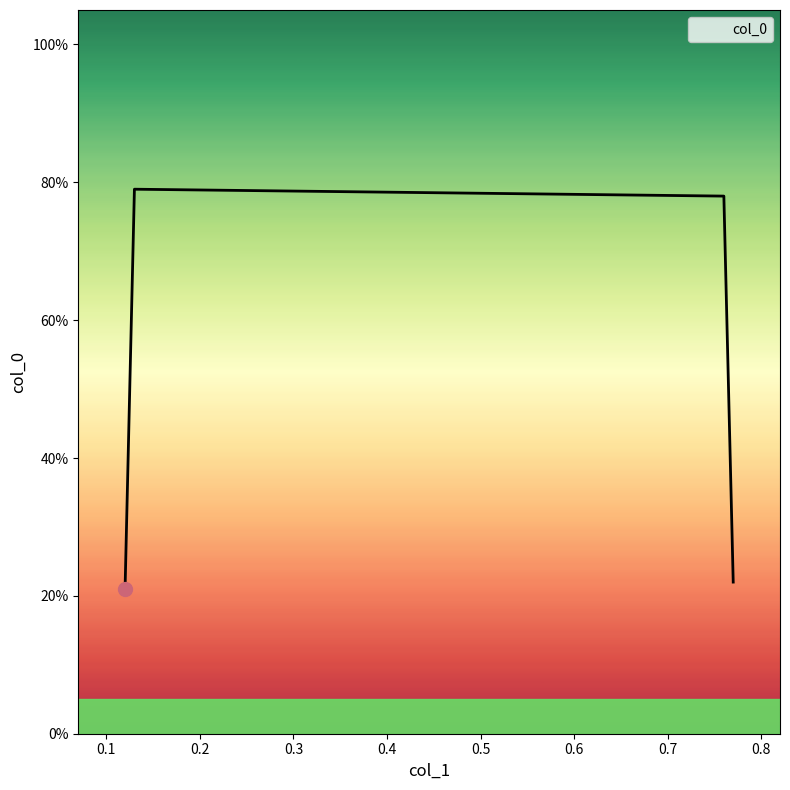

Does the chart have visible grid lines?

No